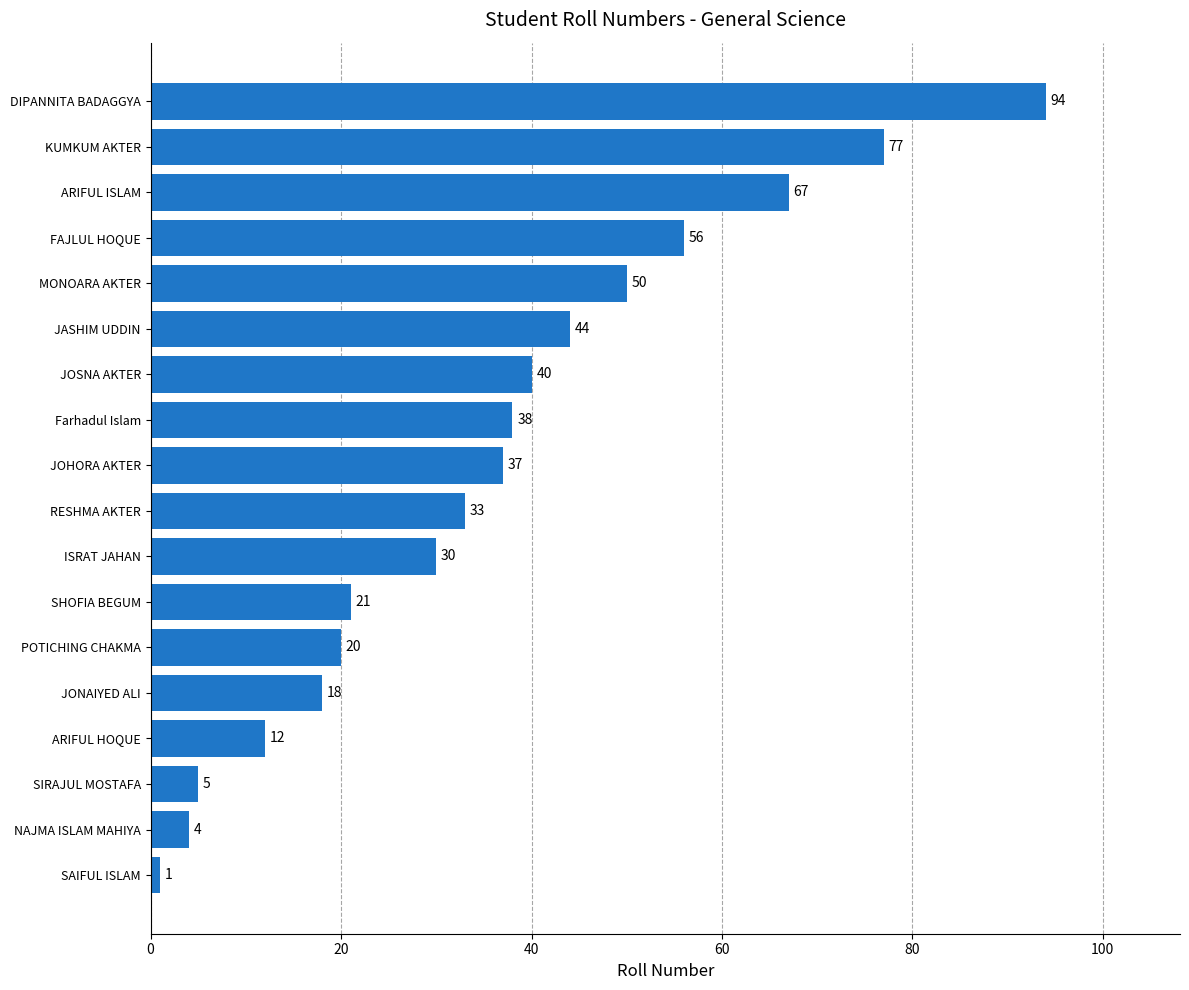

Where is the data nearest to the value 47?

JASHIM UDDIN